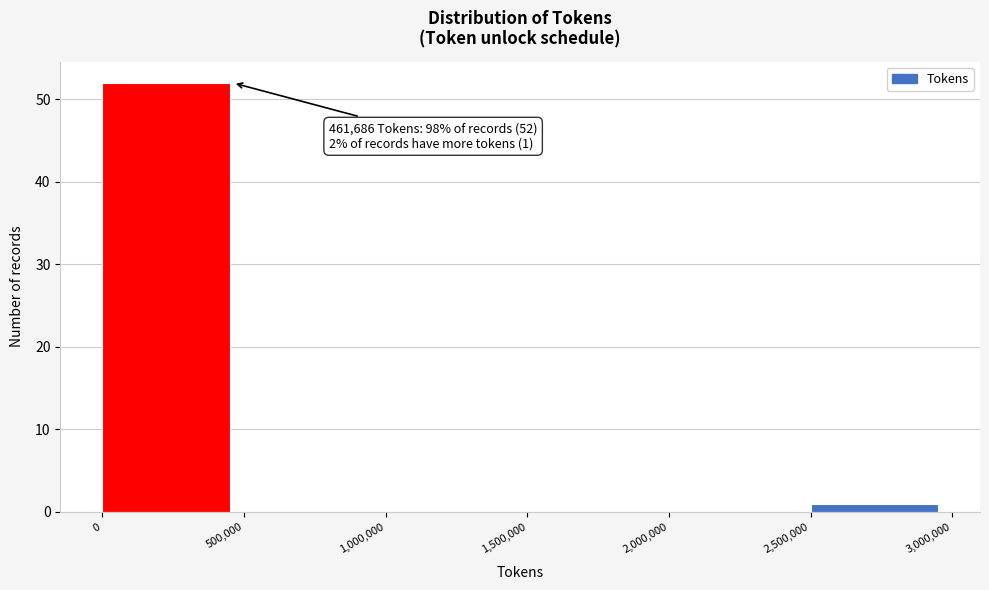

Over which range of the x-axis is the bar tallest?

0 to 500,000